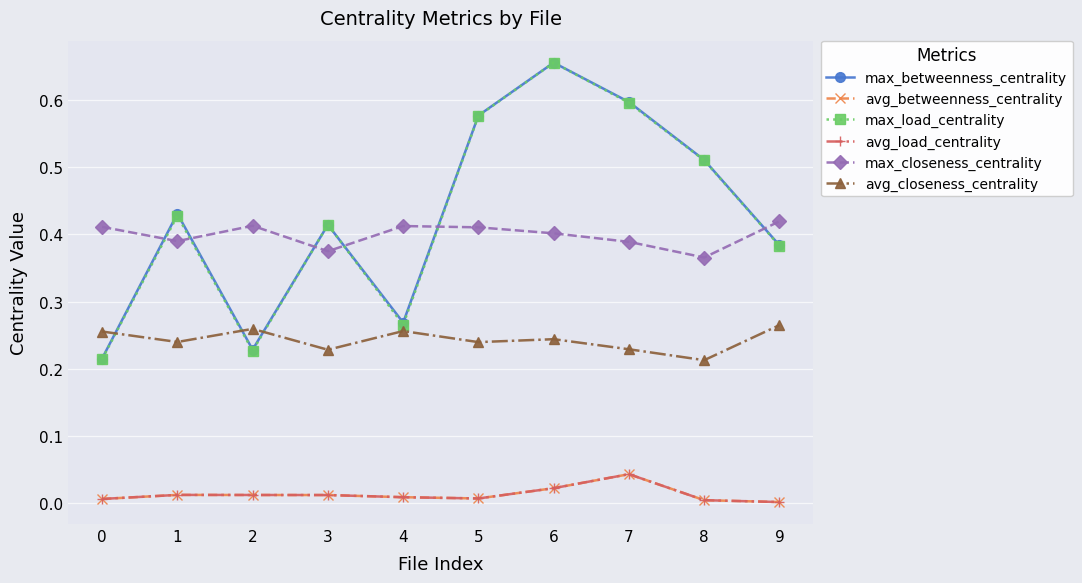

Does the chart have visible grid lines?

Yes